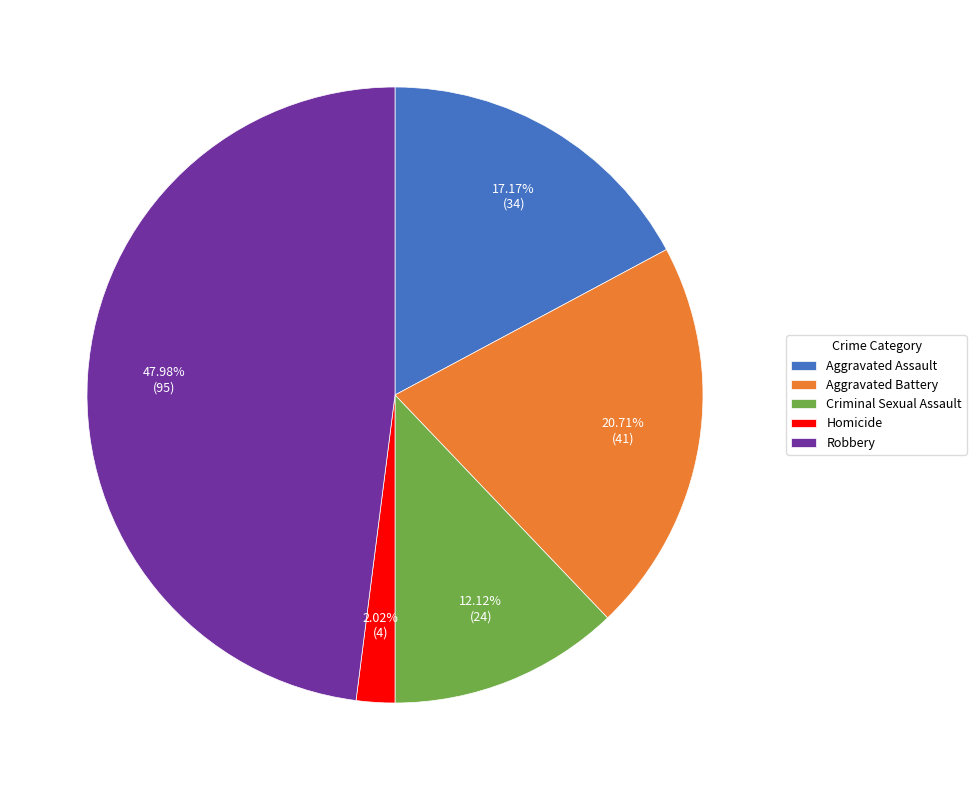

True or false: Aggravated Battery accounts for 21% of the total.

True